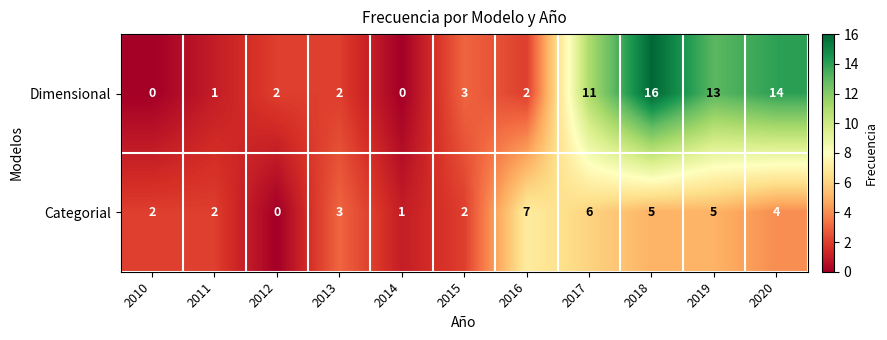

At how many categories does at least one series exceed 4?

5